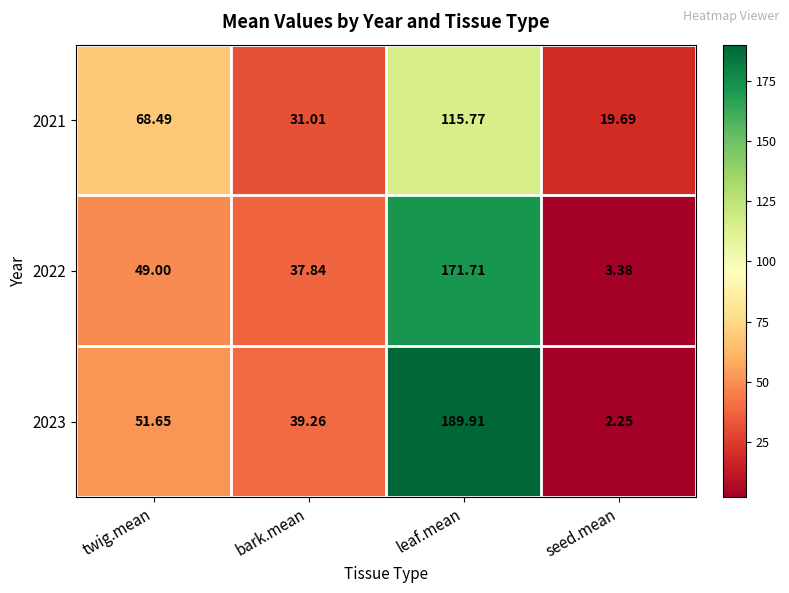

Which label corresponds to the smallest value in the chart?

seed.mean